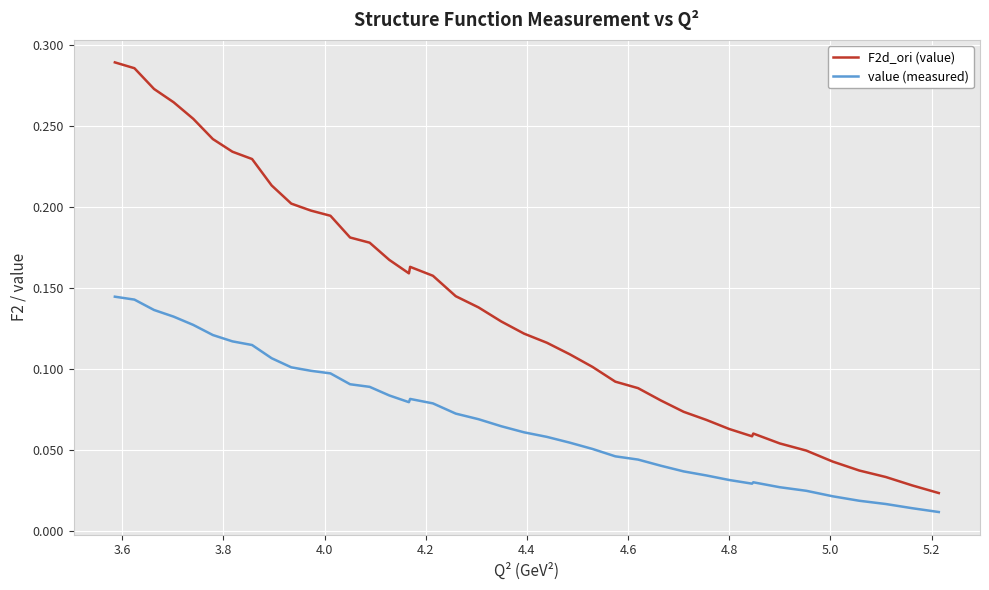

True or false: value (measured) and F2d_ori (value) intersect in this chart.

False